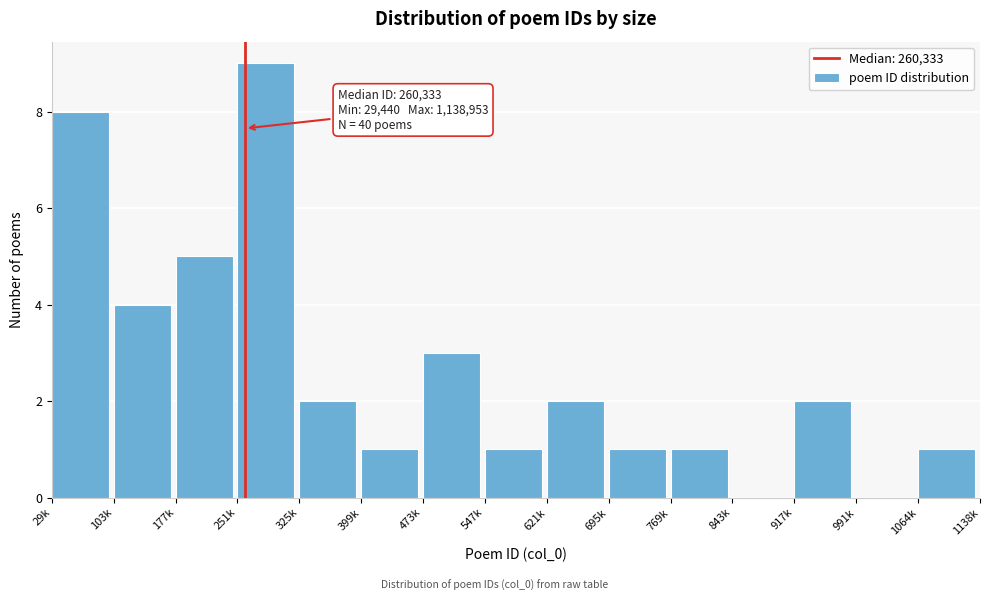

Reading left to right, what are all the values shown in this chart?

29k=8	103k=4	177k=5	251k=9	325k=2	399k=1	473k=3	547k=1	621k=2	695k=1	769k=1	843k=0	917k=2	991k=0	1064k=1